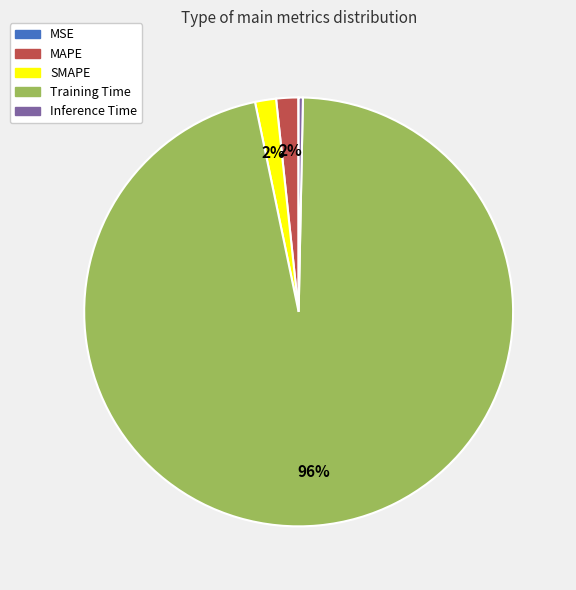

Between Training Time and MAPE, which is larger?

Training Time